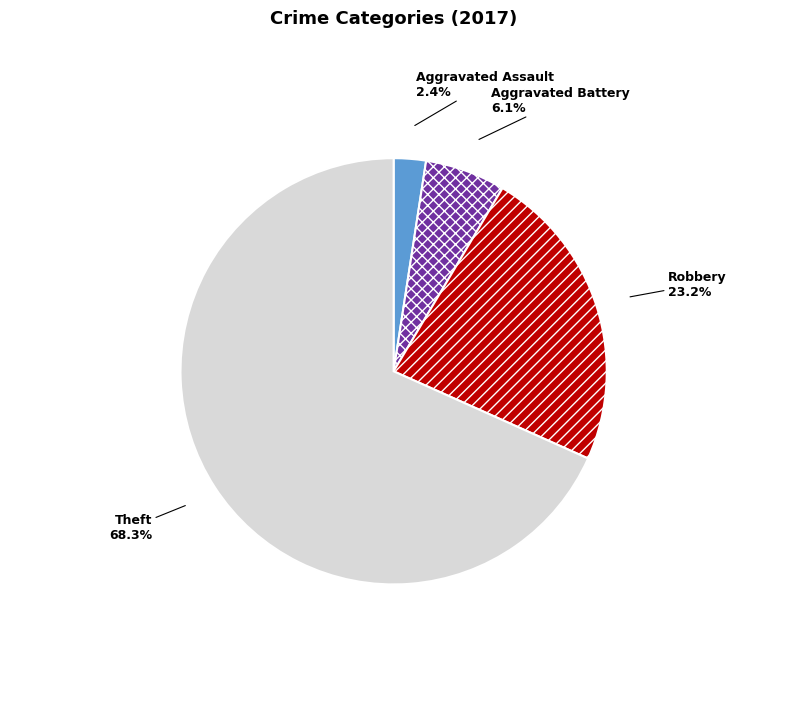

Combined, what portion of the pie is Theft and Aggravated Assault?

70.7%